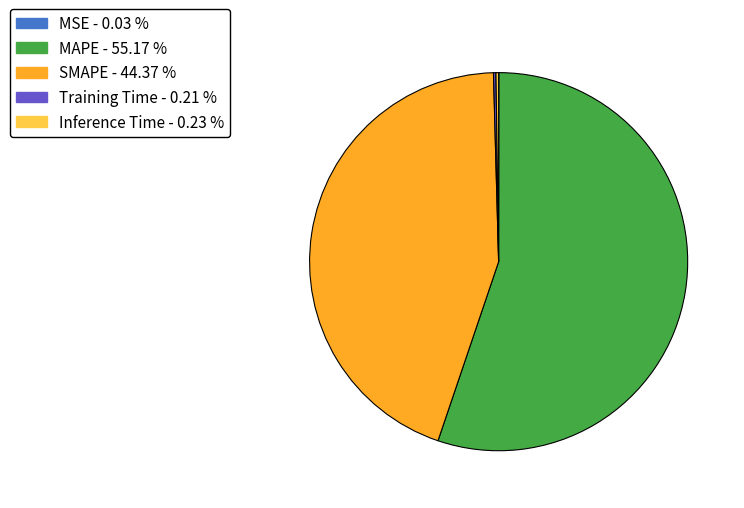

Is it true that SMAPE is 34% of the pie?

False